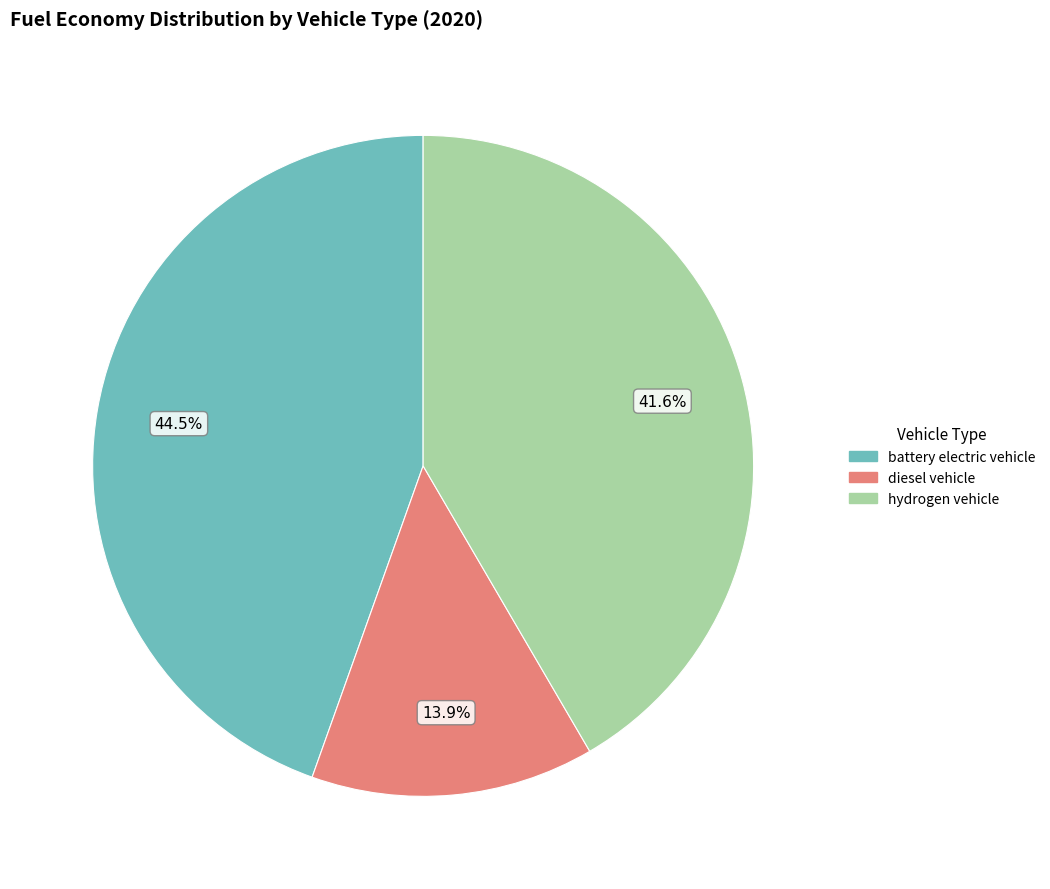

How many slices are in this pie chart?

3